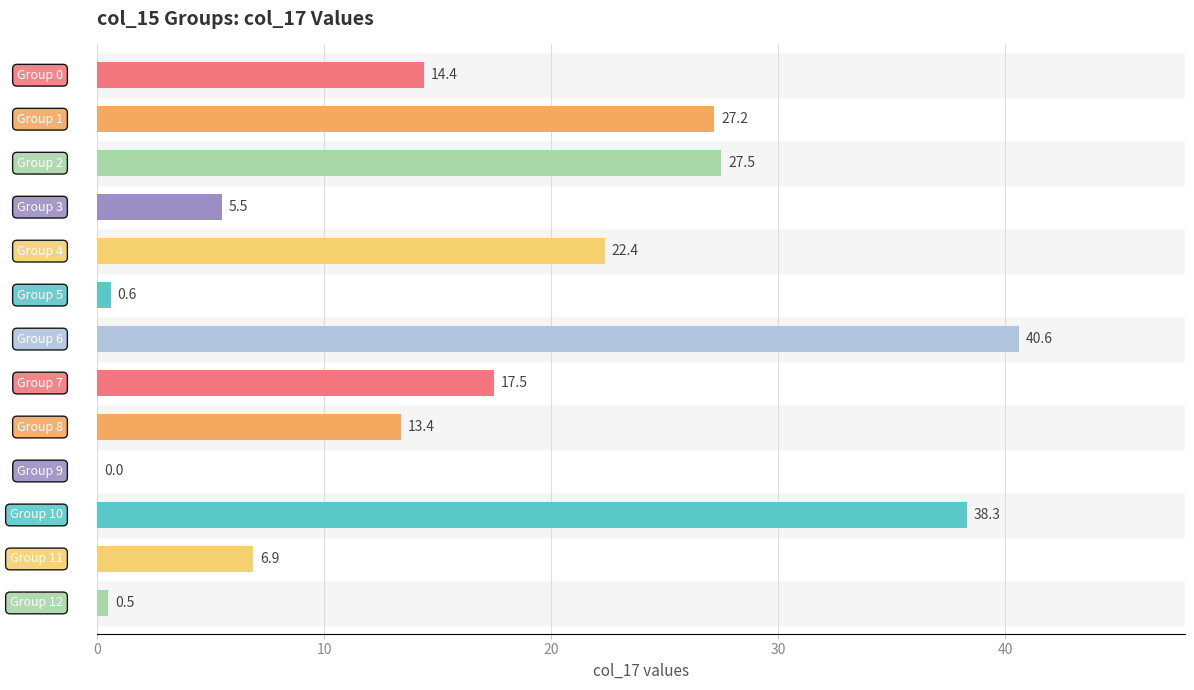

What is the maximum value shown in the chart?

40.6